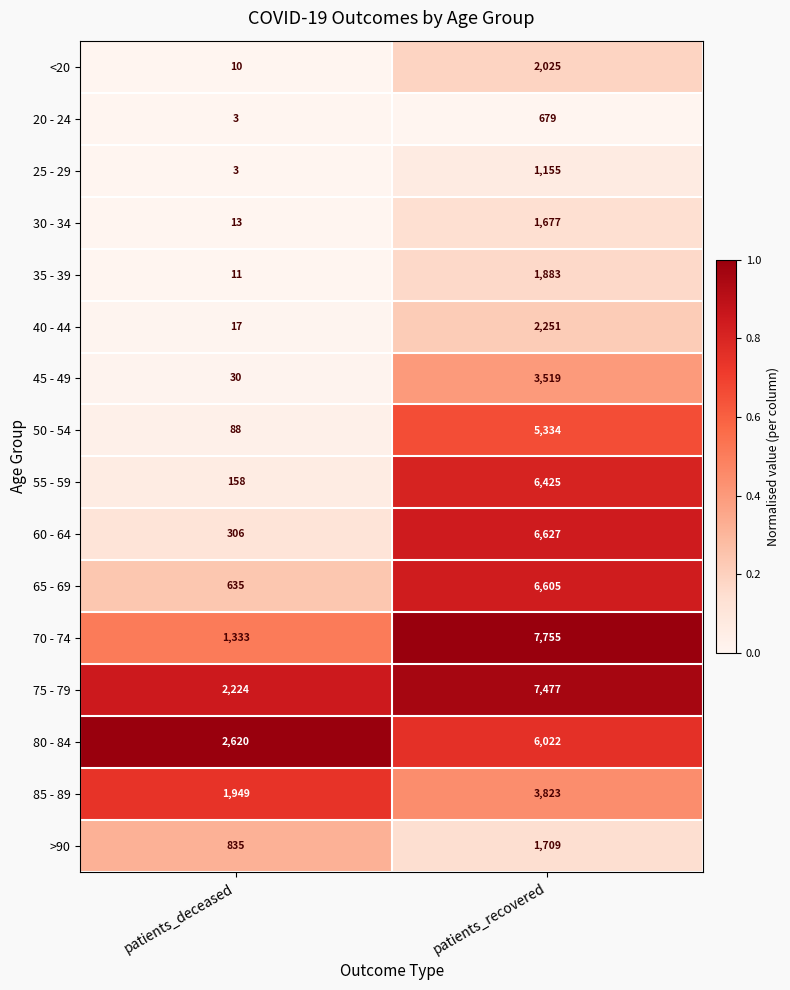

What is the maximum value for 45 - 49?

3519